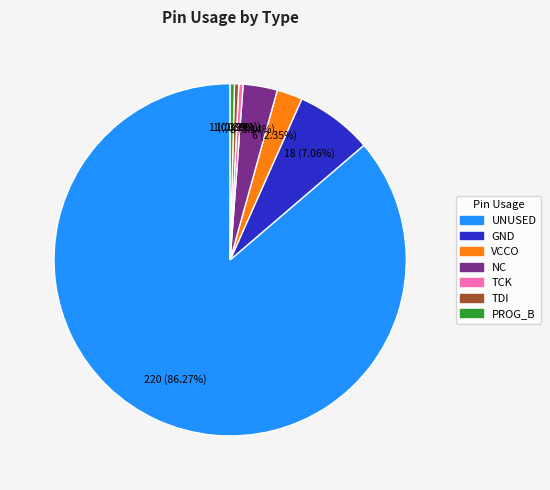

Is the sum of NC and GND greater than half?

No